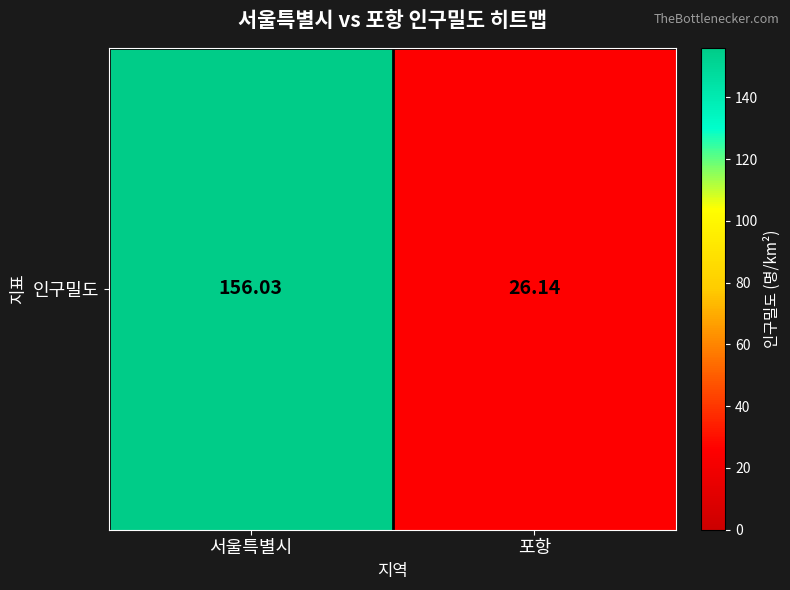

Reading left to right, transcribe all the data shown in this chart.

156.0	26.1